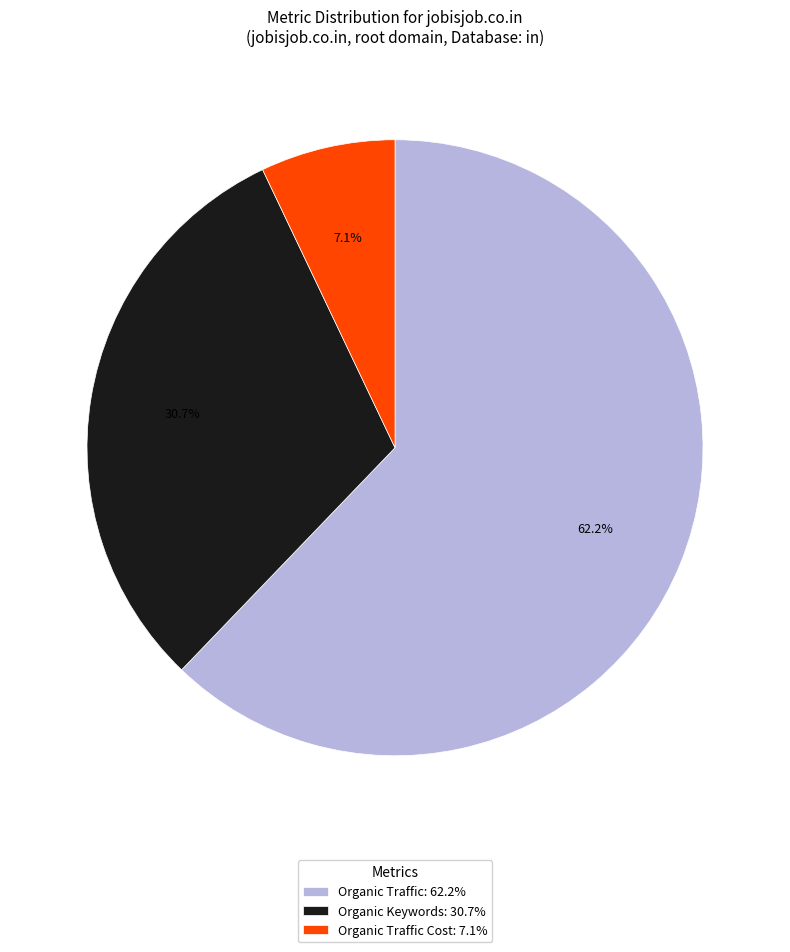

What percentage do Organic Traffic Cost: 7.1% and Organic Keywords: 30.7% together represent?

37.8%